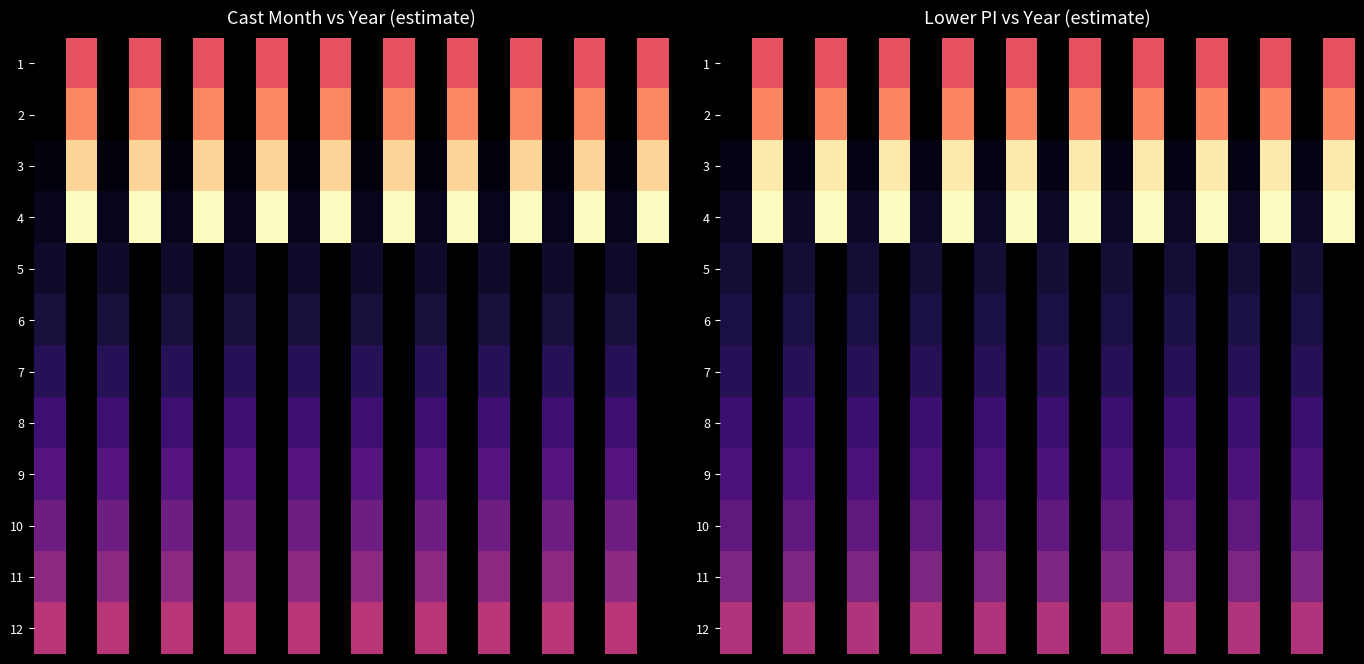

How many 2 values are between 0 and 1?

10